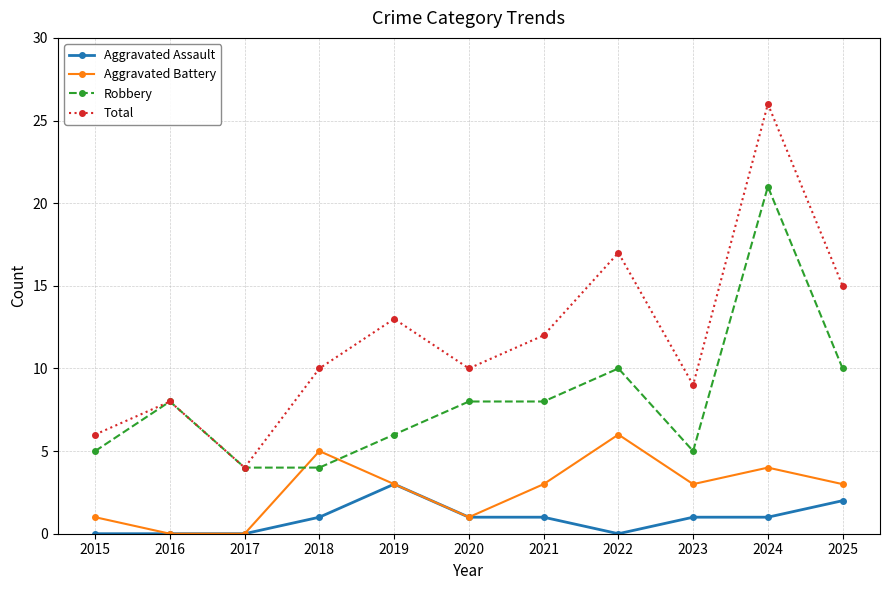

Rank the series by their average value, from lowest to highest.

Aggravated Assault, Aggravated Battery, Robbery, Total